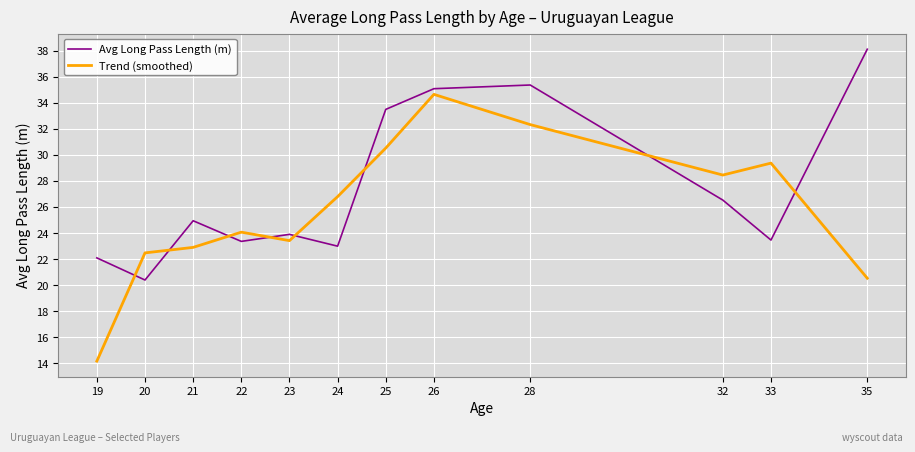

What is the difference between the second highest and minimum values in the Avg Long Pass Length (m) series?

15.0